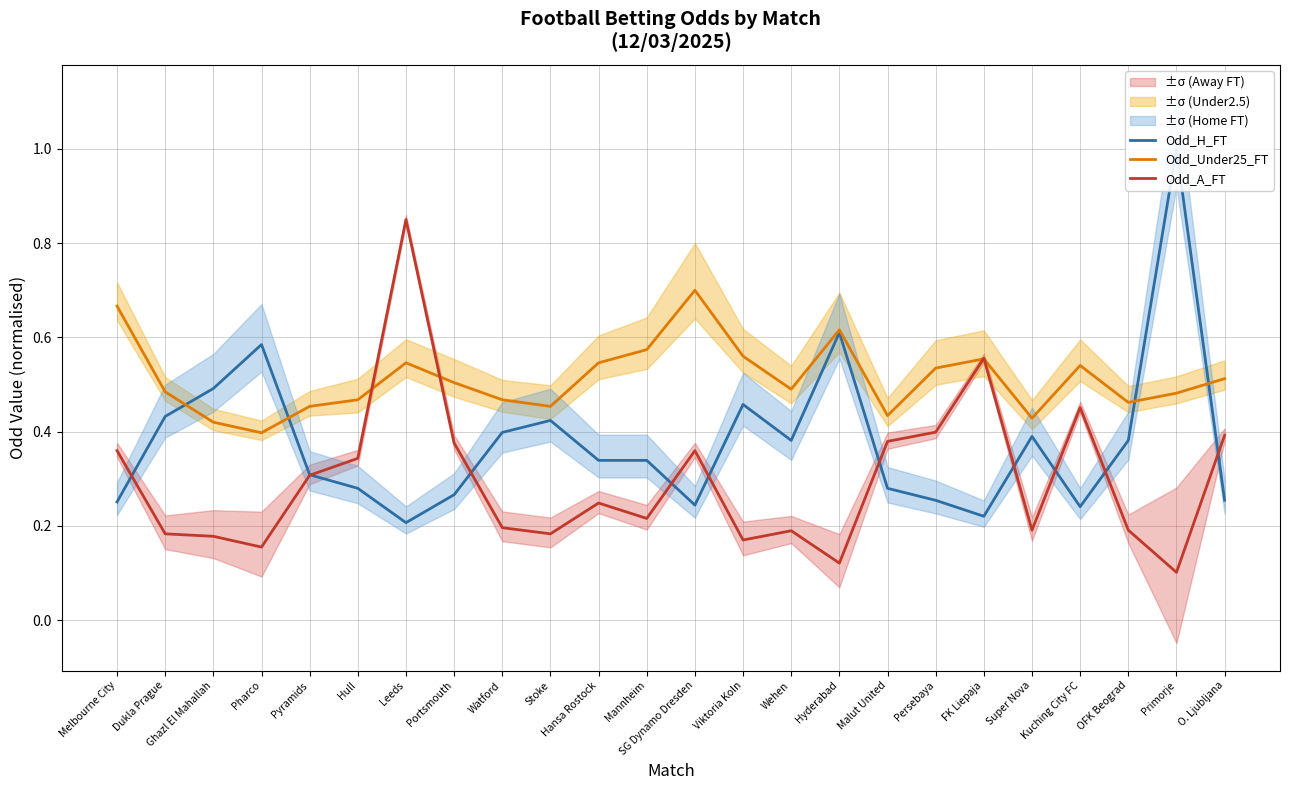

Where is the first local minimum for Odd_H_FT?

Leeds